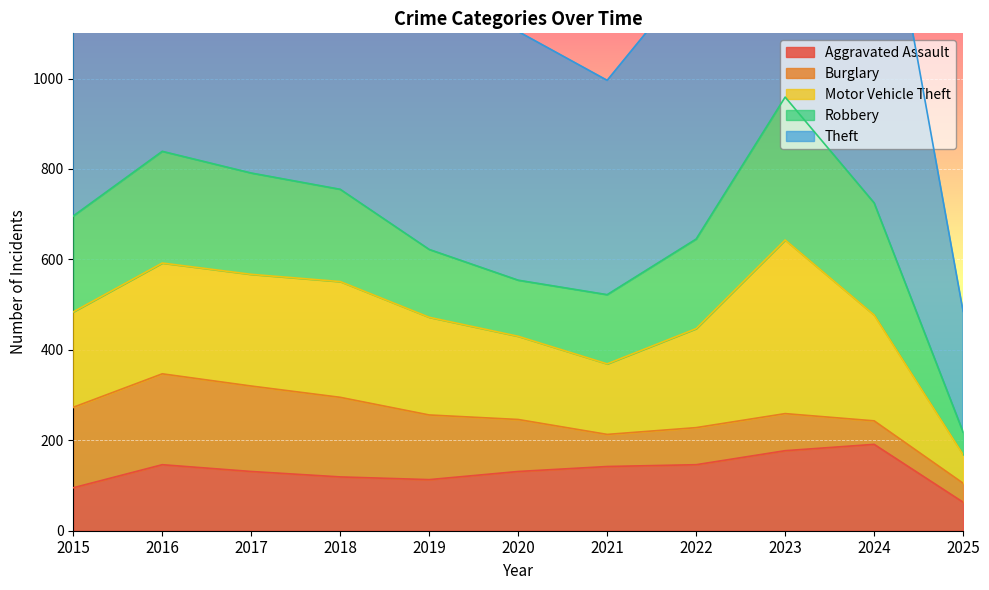

How many lines are shown in the chart?

5